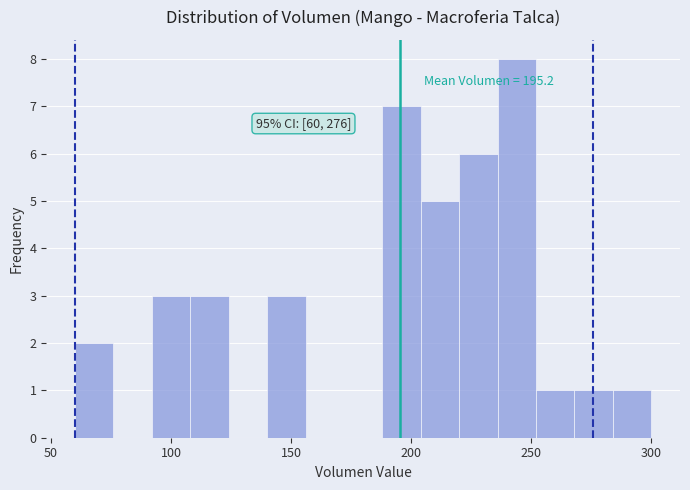

Around what value on the x-axis is the tallest bar? Give the approximate position of its centre, as read against the axis.

245